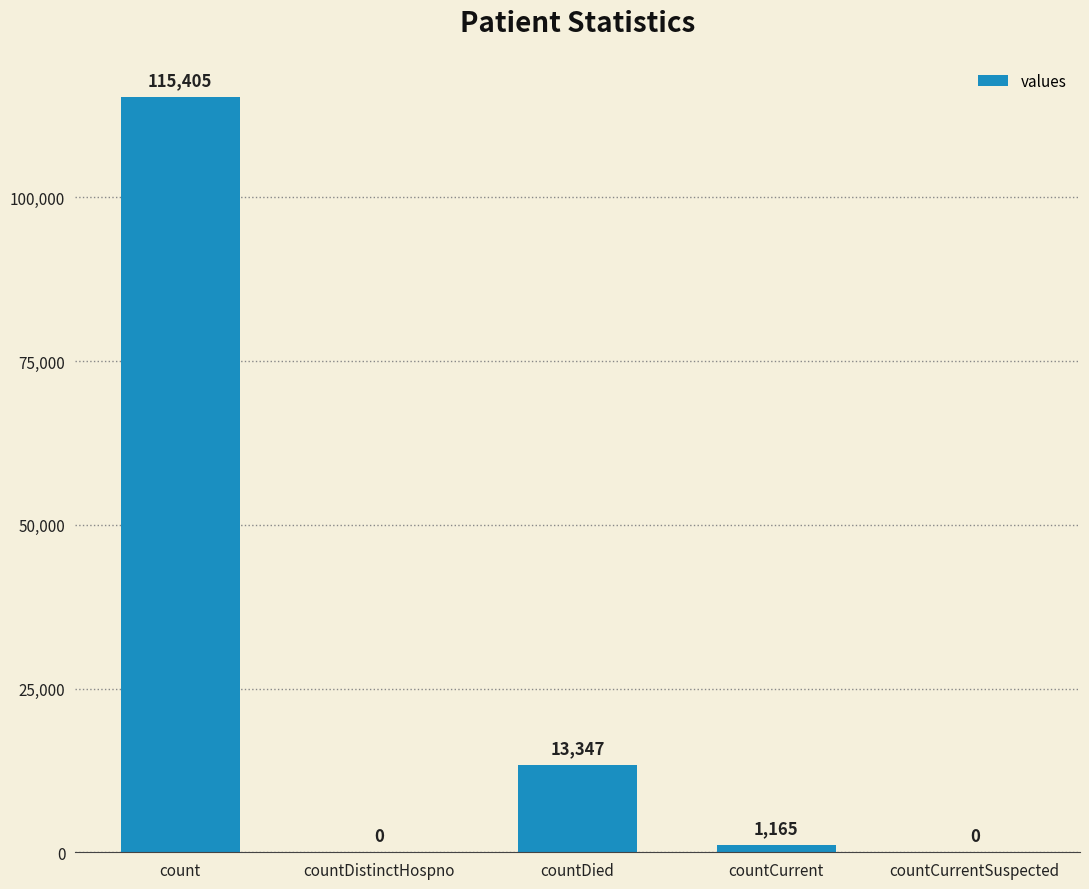

Is it true that the value at count is 115405?

True